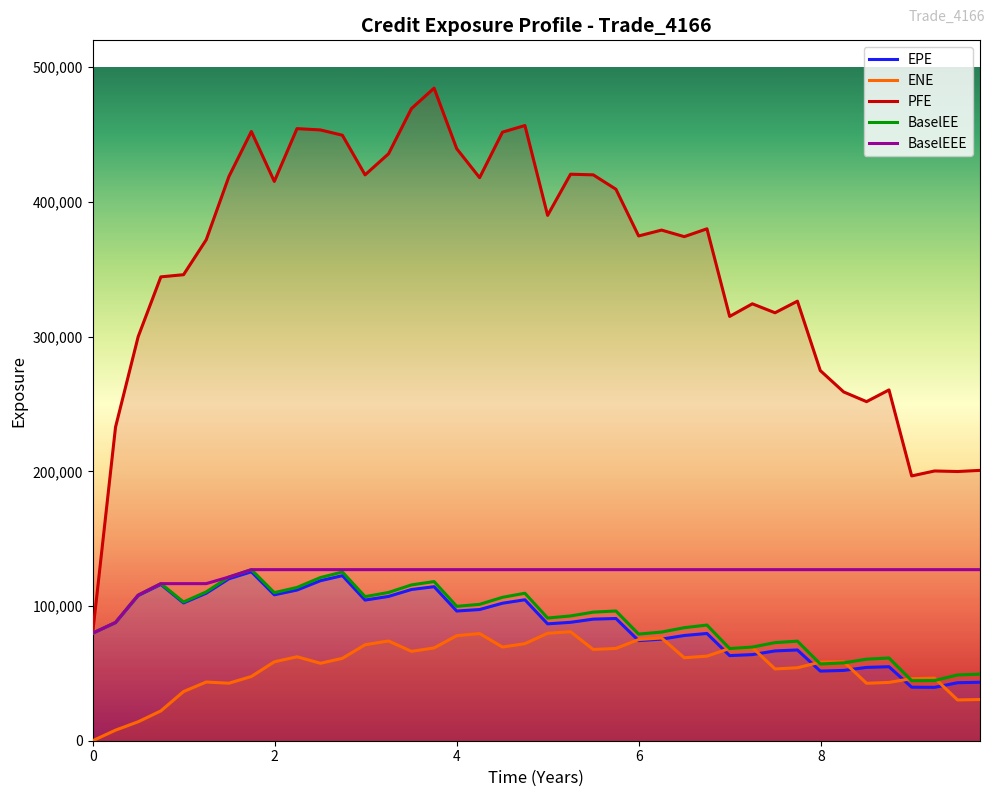

What is the maximum value shown in the chart?

484509.0